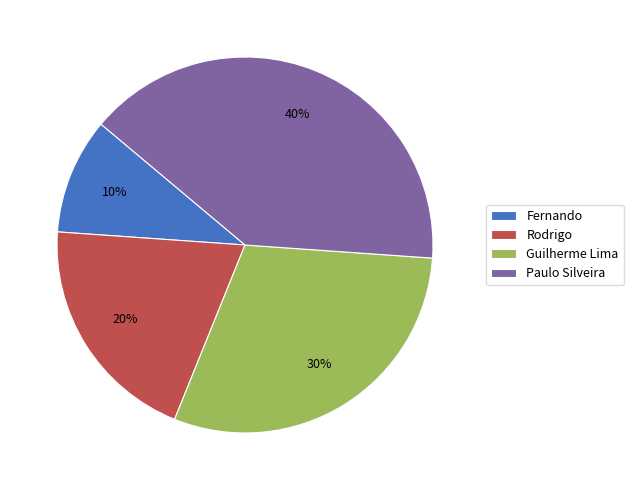

Is there a majority slice in this chart?

No